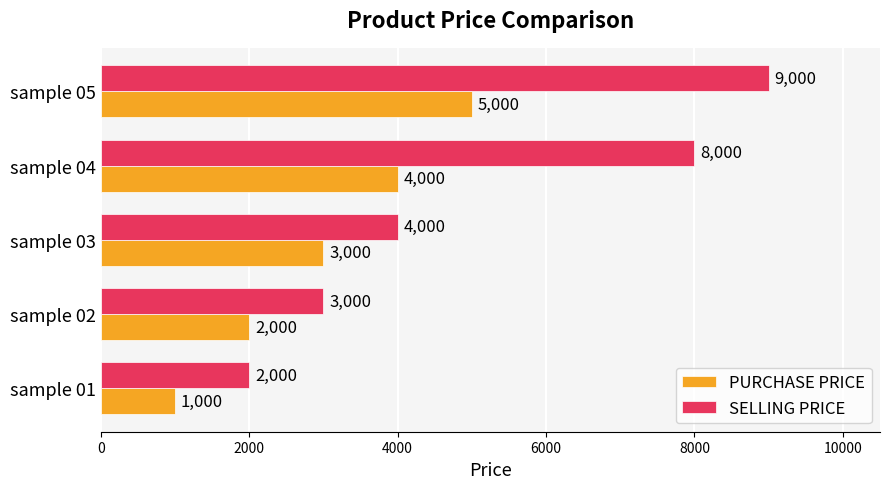

What is the greatest value displayed?

9000